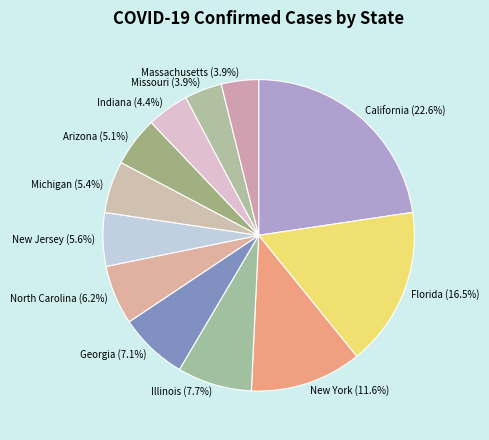

Which category has the biggest portion of the pie?

California